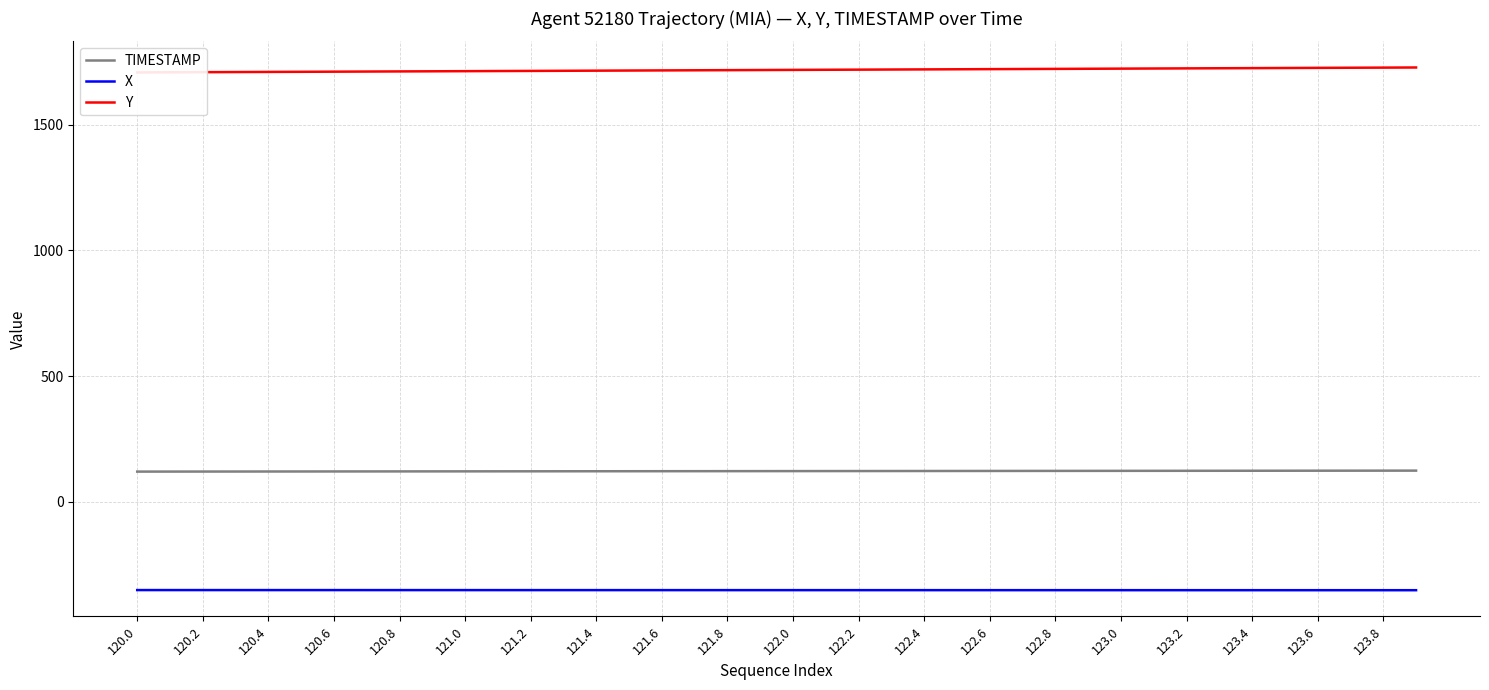

At how many categories does at least one series exceed 1077?

40